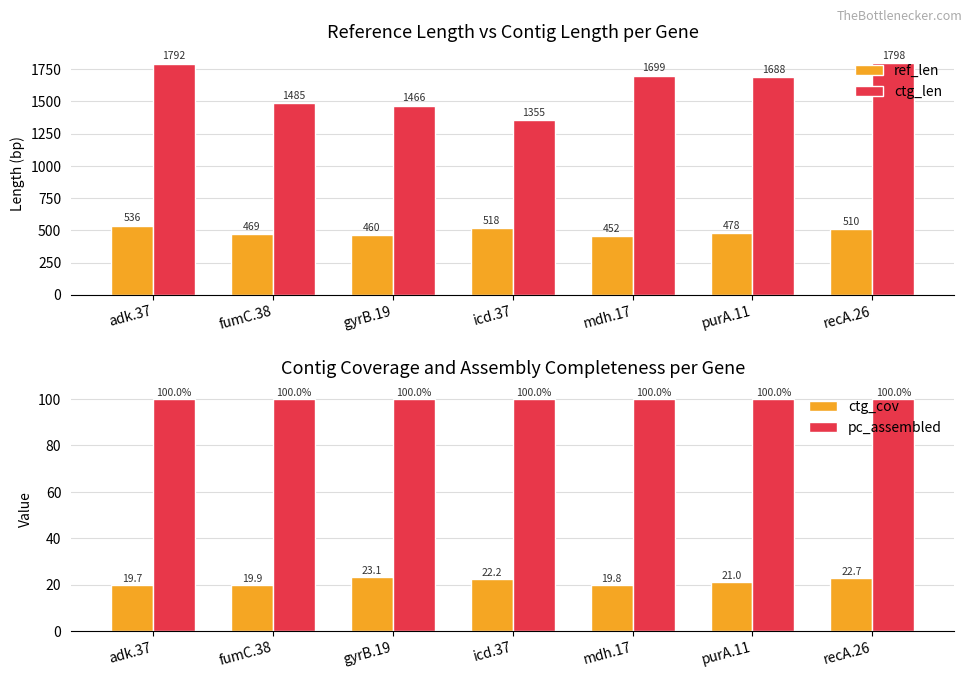

What is the sum of all ctg_cov values?

148.4